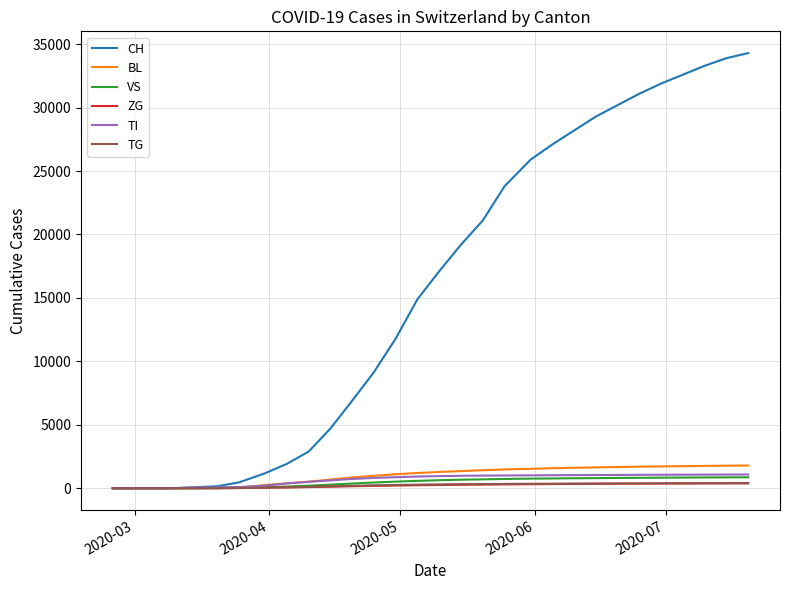

Which series has the largest total across all categories?

CH